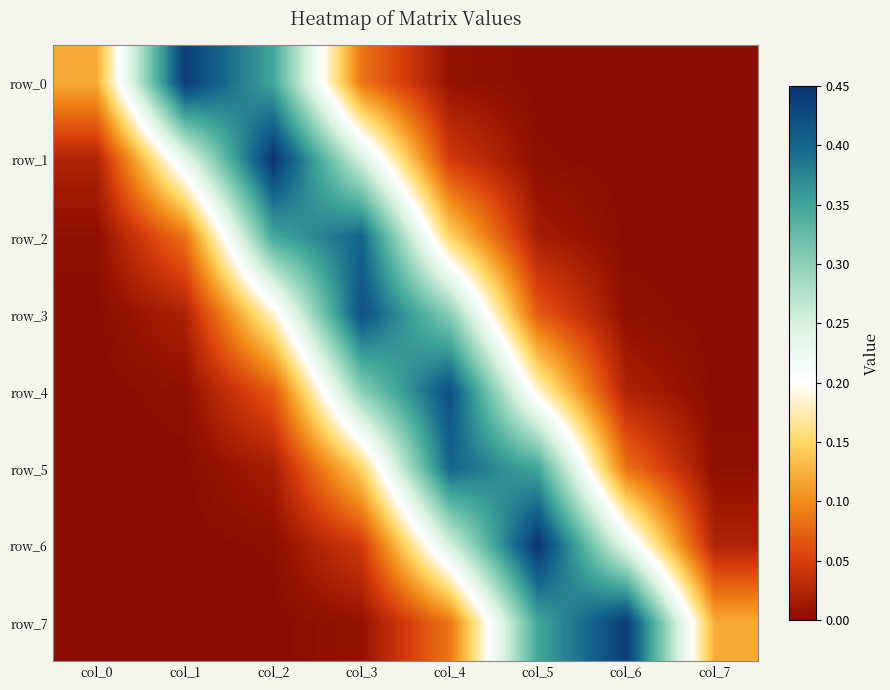

At which category is the sum across all series the highest?

col_3